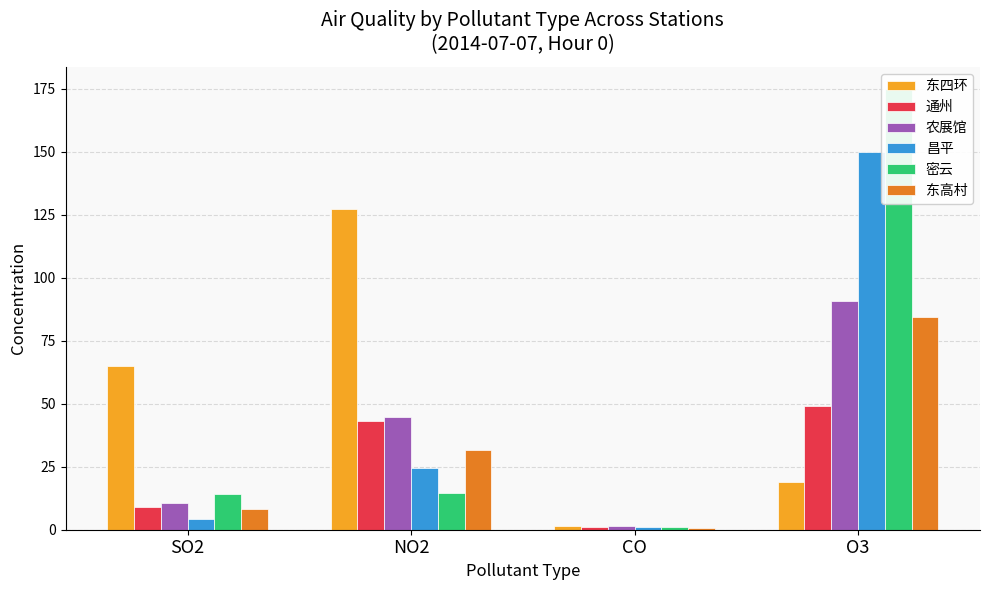

What is the difference between the highest and lowest values at SO2?

60.6